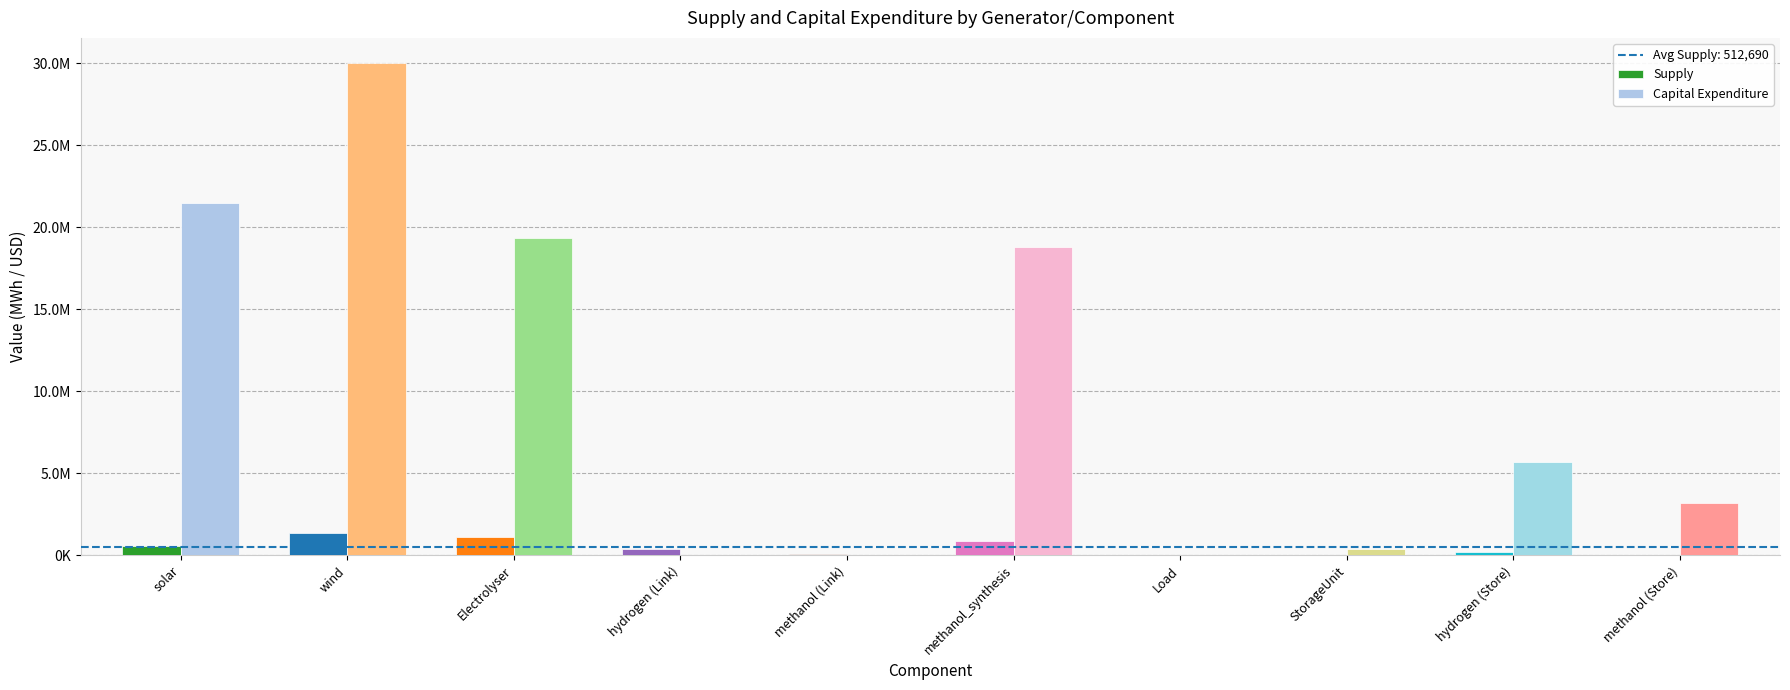

Rank the series by their maximum value, from highest to lowest.

Capital Expenditure, Supply